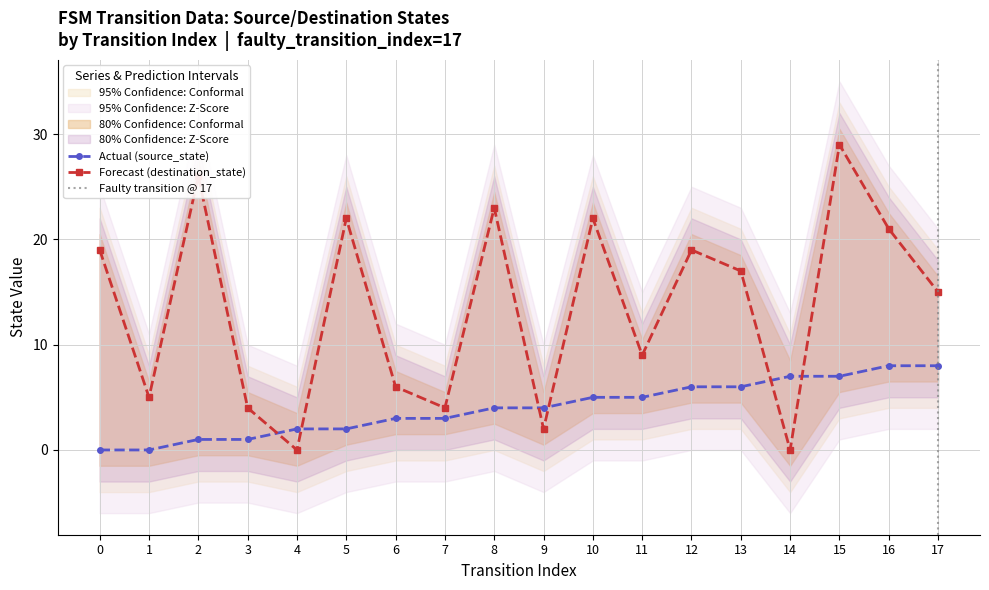

True or false: destination_state has a value of 3 at 11.

False